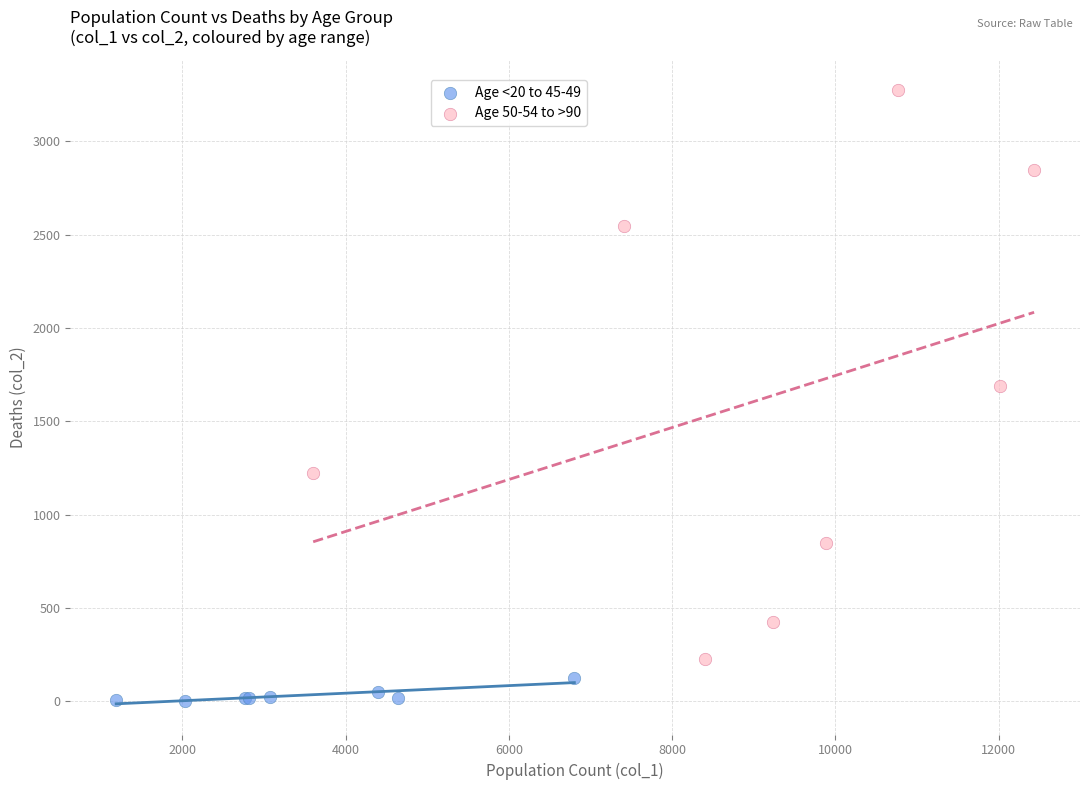

Which series reaches the minimum Y coordinate?

Age <20 to 45-49